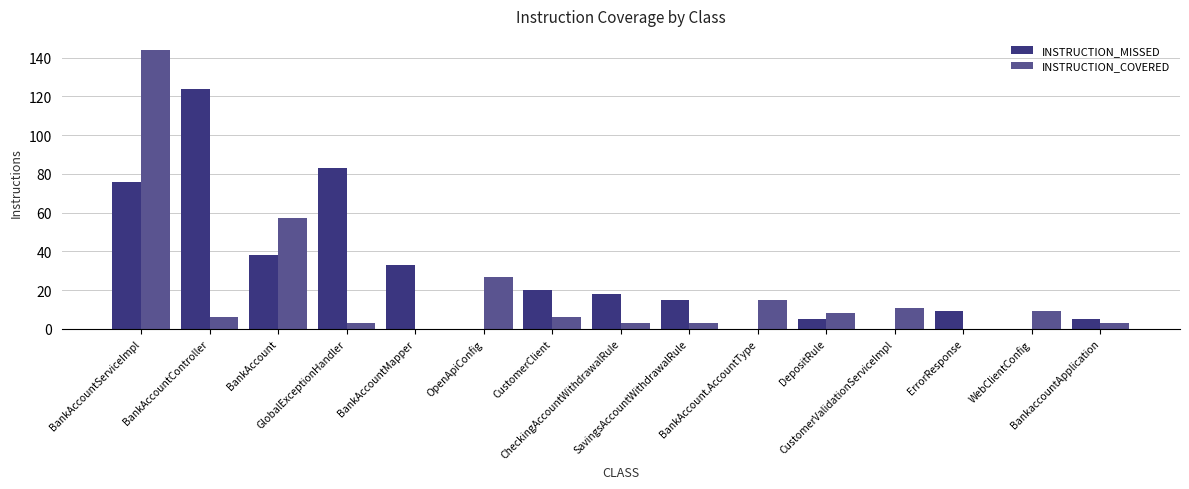

Read the INSTRUCTION_COVERED value at DepositRule, to the nearest 5.

10